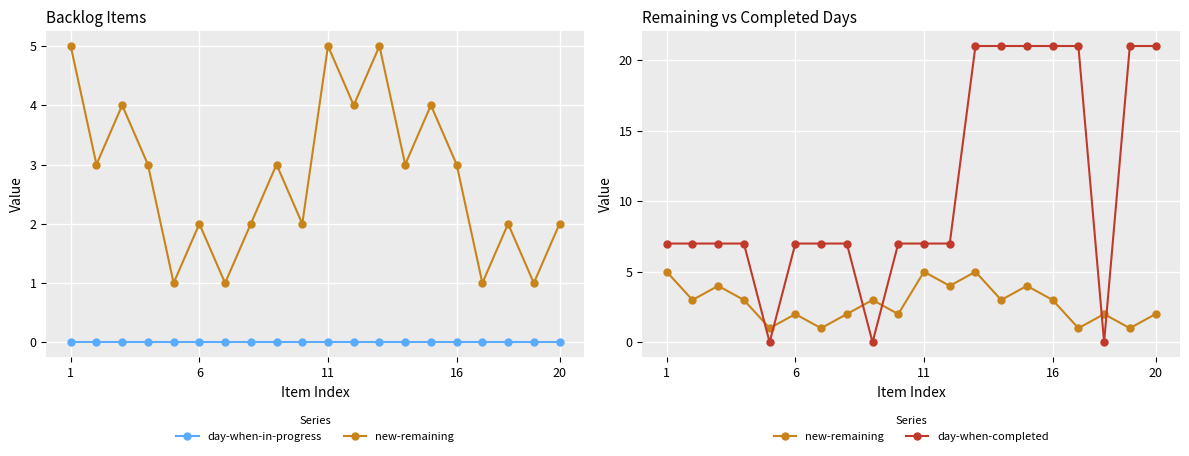

At which category does the chart reach its minimum across all series?

1